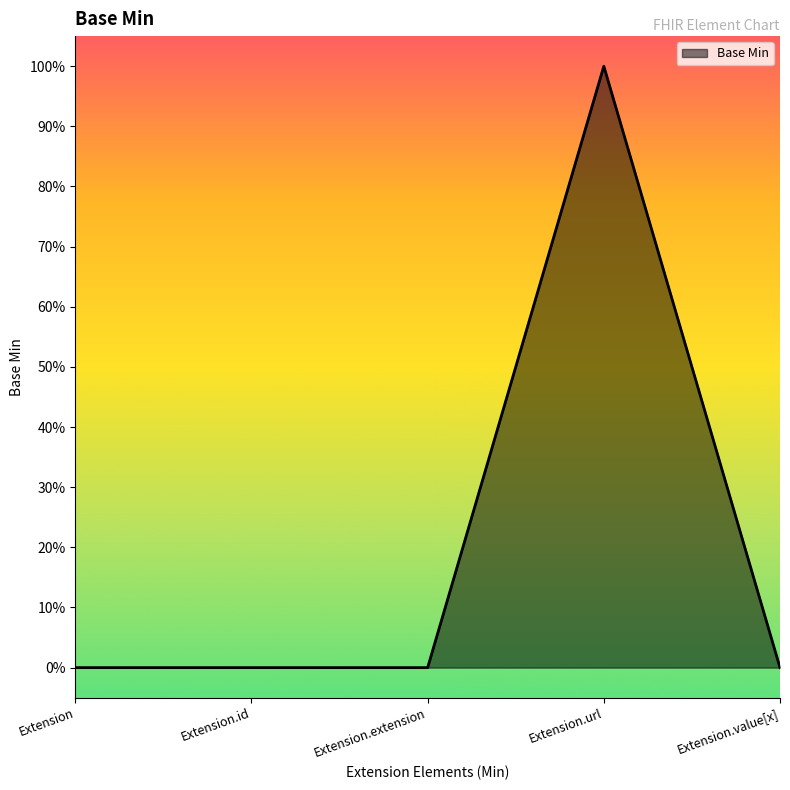

What is the change in value from Extension.extension to Extension.url?

+1